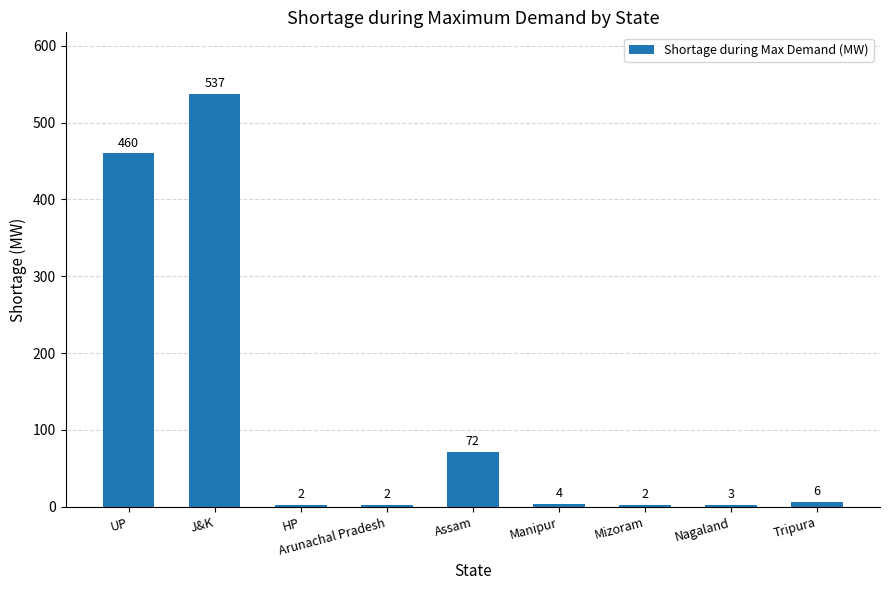

Reading left to right, extract all data points from this chart.

460	537	2	2	72	4	2	3	6